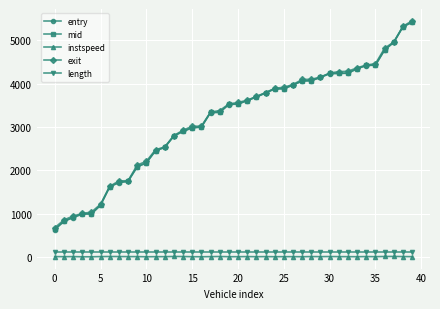

How many values in the instspeed series exceed 12?

20